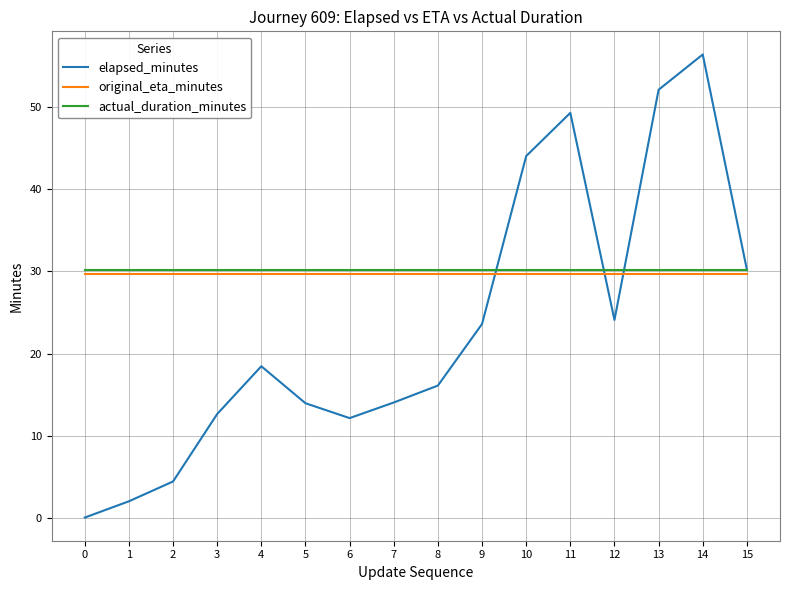

At 3, list the series in order from smallest to largest.

elapsed_minutes, original_eta_minutes, actual_duration_minutes